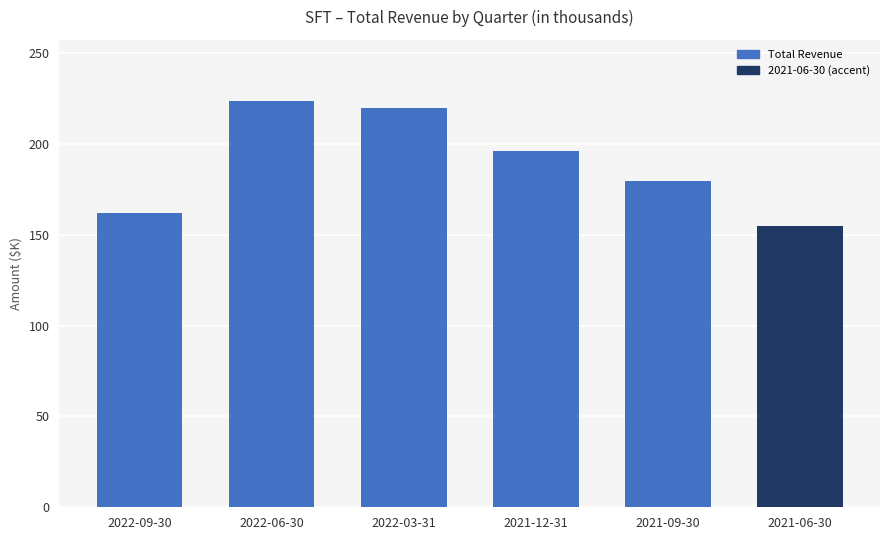

Is it true that the value at 2021-09-30 is 67027?

False